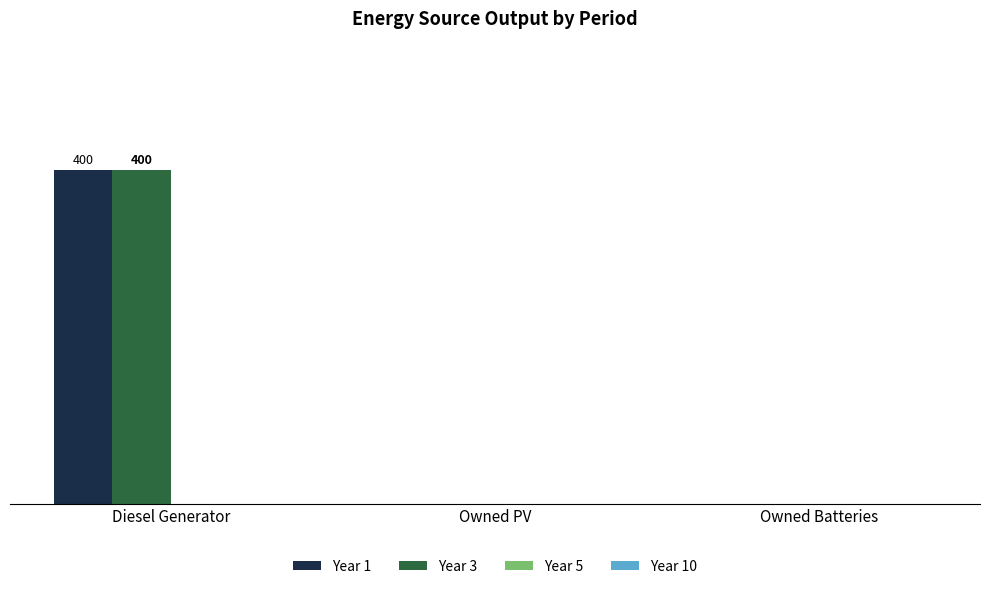

What is the sum of all Year 1 values?

400